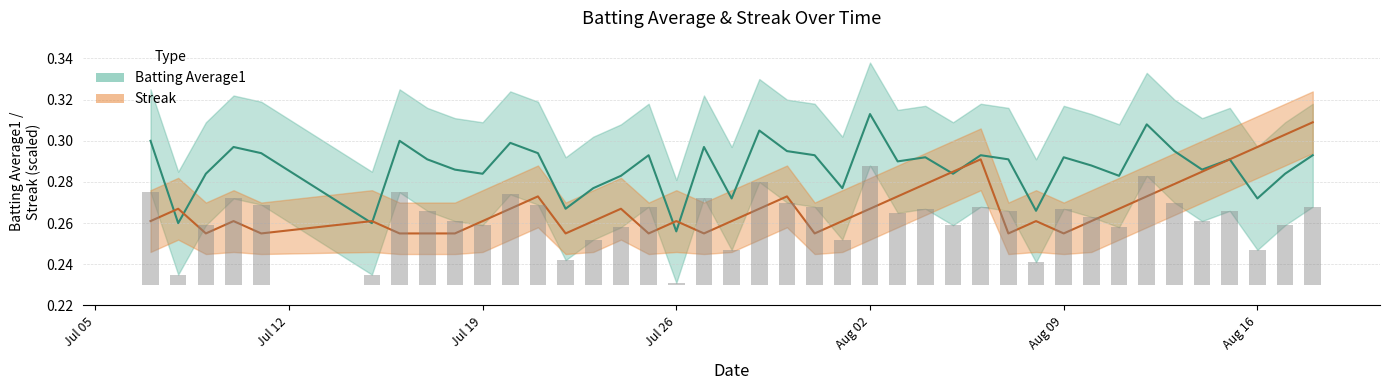

Which series changed the most between Jul 12 and 30?

Batting Average1